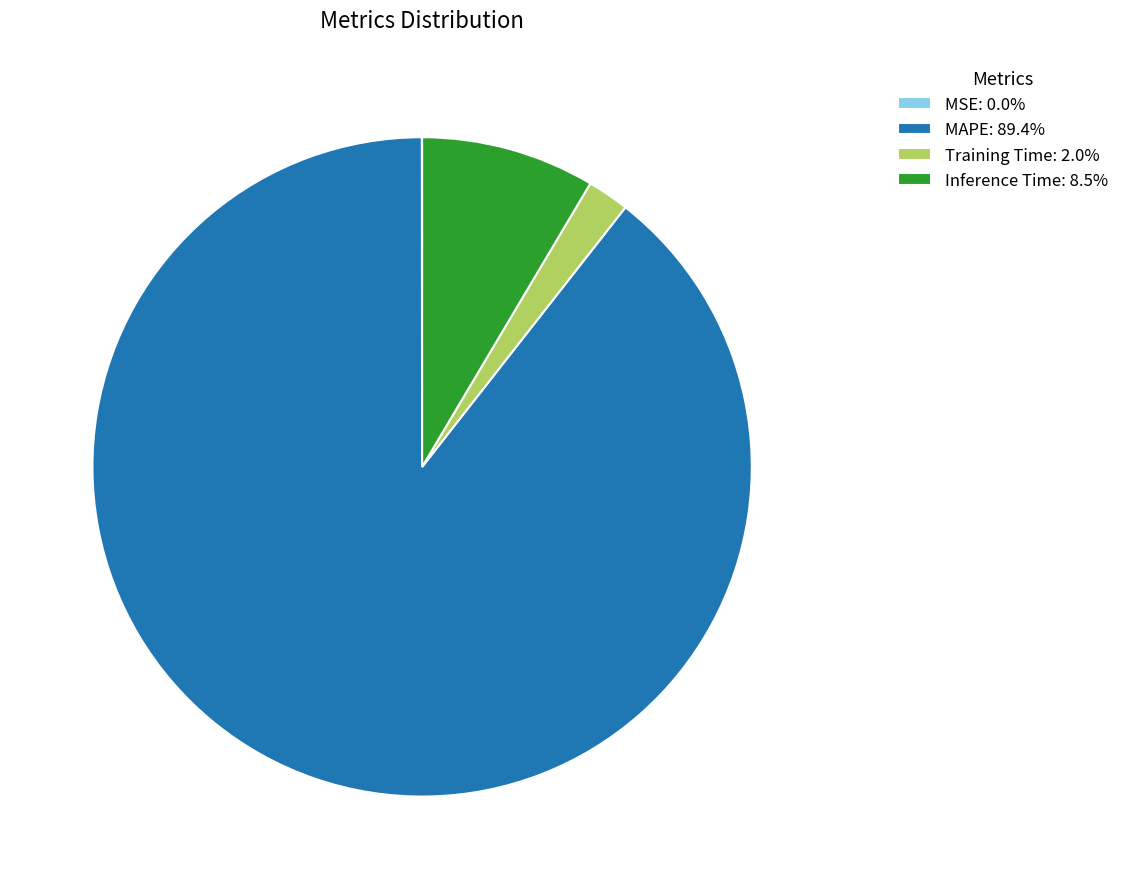

Is the sum of Training Time: 2.0% and MAPE: 89.4% greater than half?

Yes